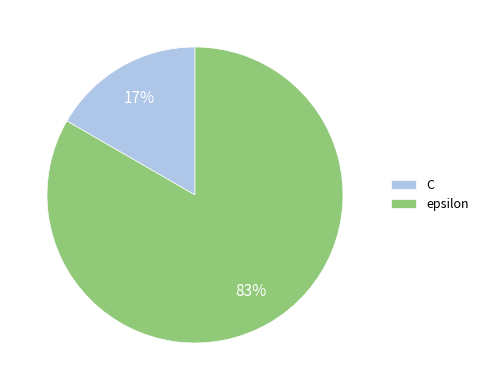

True or false: C accounts for 17% of the total.

True